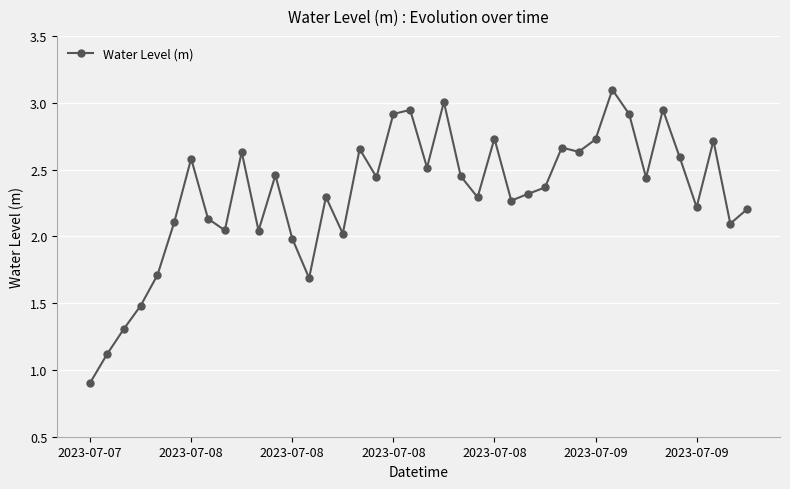

What is the difference between the maximum and minimum values?

2.2